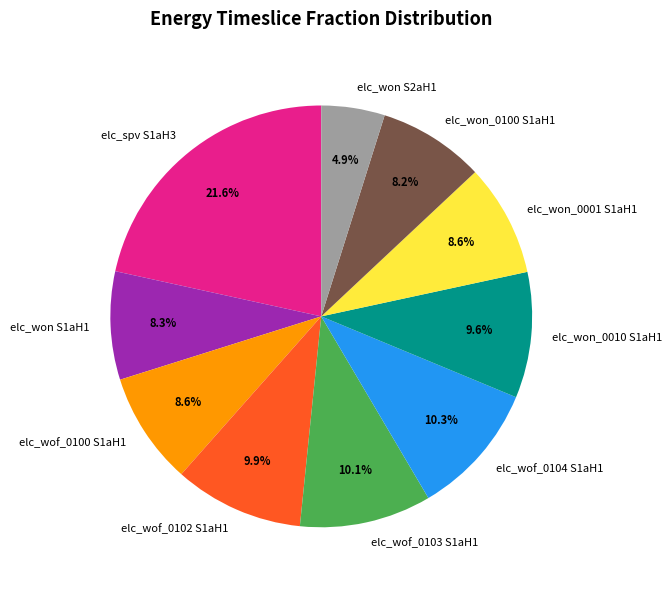

Does elc_won_0001 S1aH1 represent more than half of the total?

No